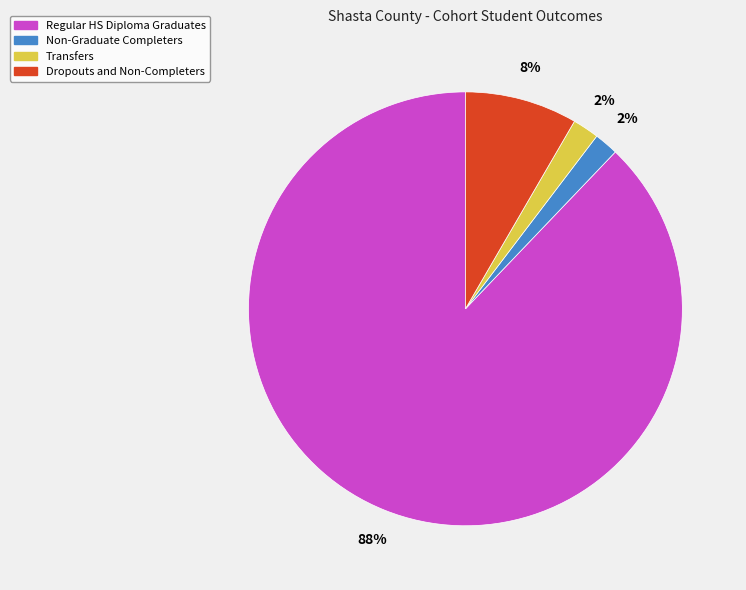

To the nearest percent, what percentage of the pie is Dropouts and Non-Completers?

8%